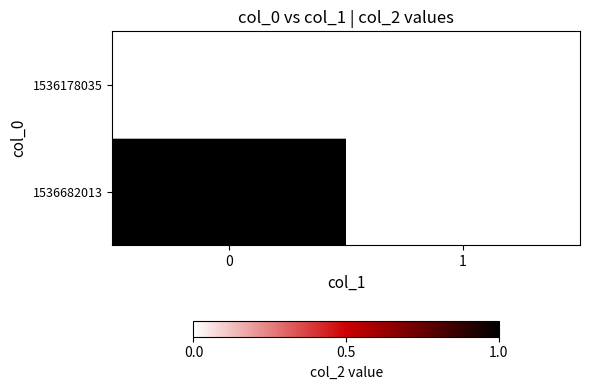

How many data points does each series have?

2